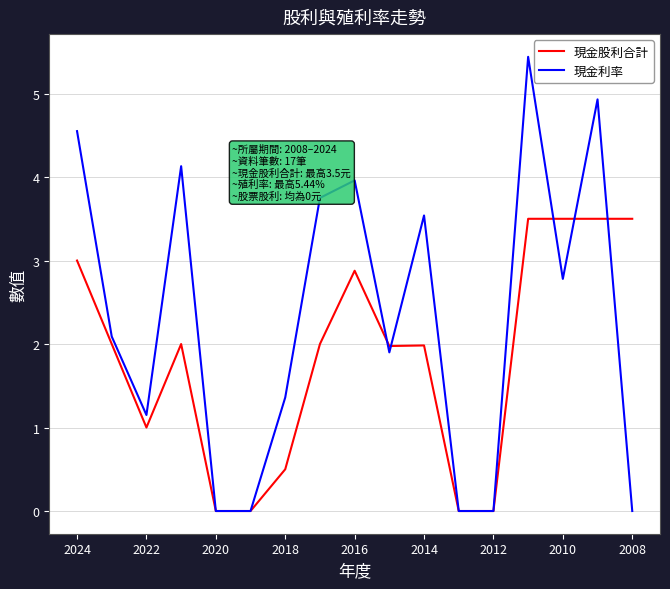

Which series has the largest total across all categories?

現金利率